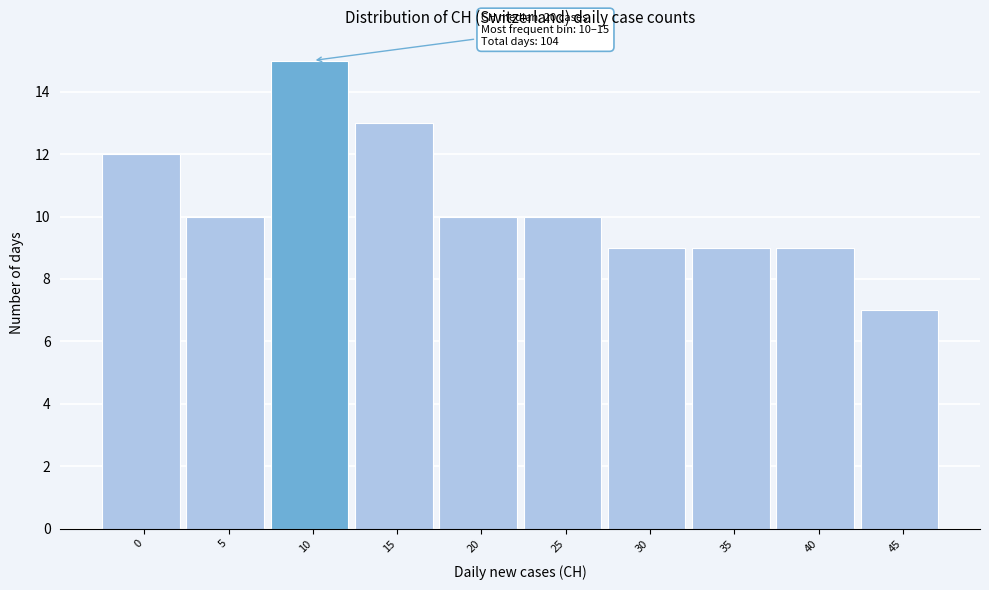

Reading left to right, extract all data points from this chart.

12	10	15	13	10	10	9	9	9	7